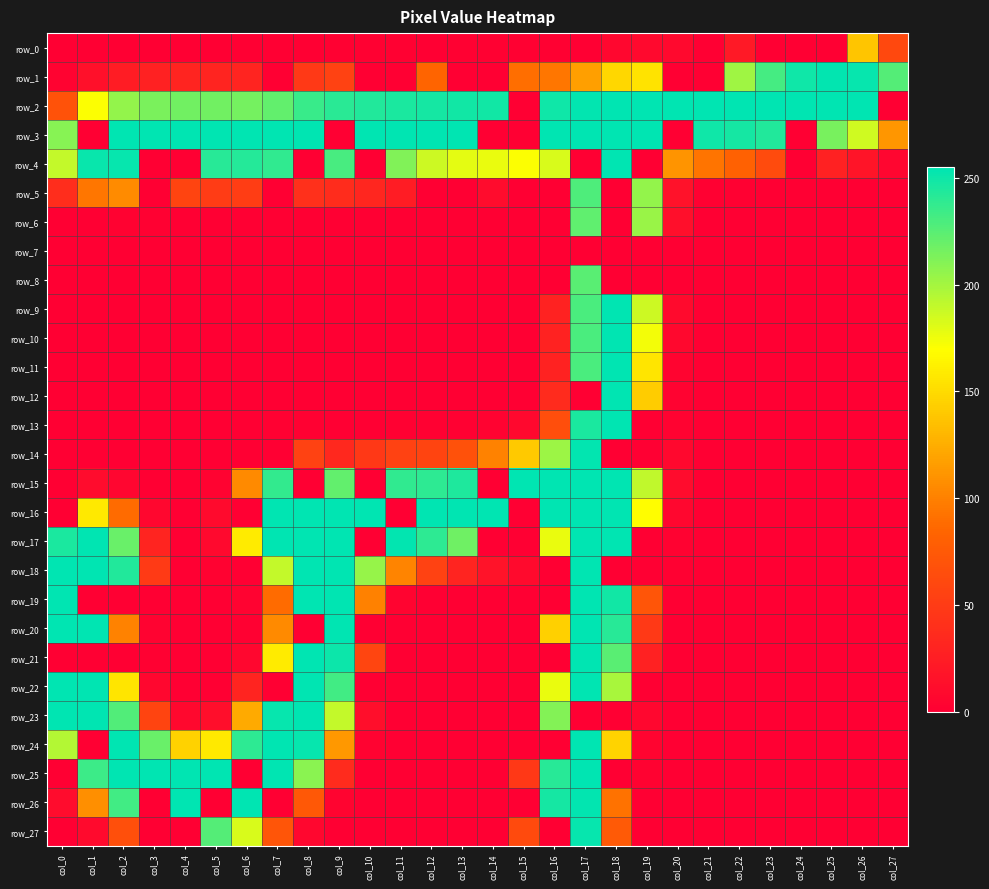

Where does the row_16 series first go above 9?

col_1